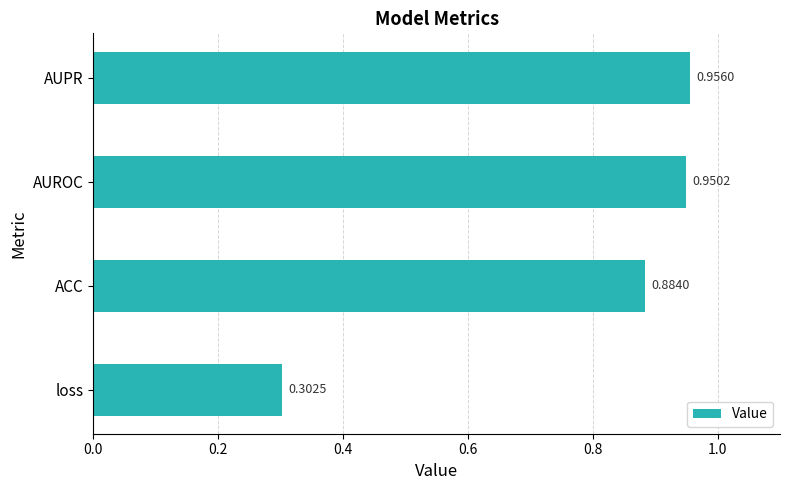

At which label is the value closest to 0?

loss